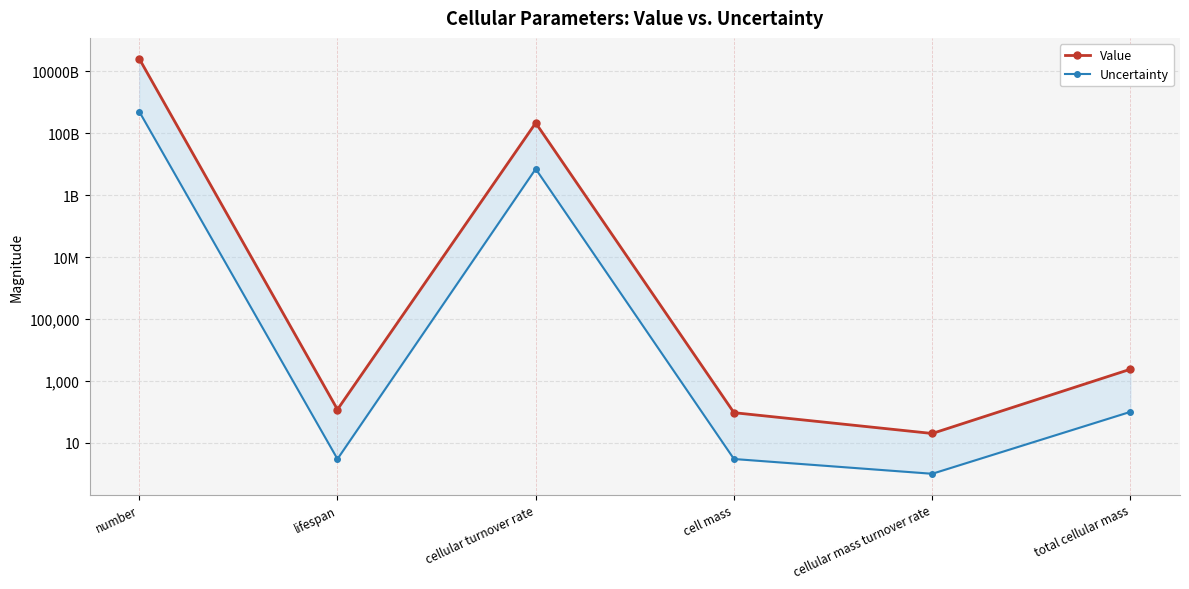

What is the label of the 3rd point from the right?

cell mass